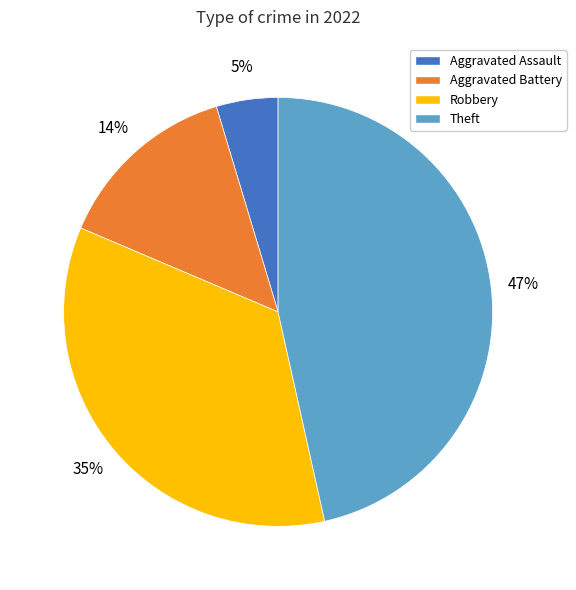

Is there a majority slice in this chart?

No